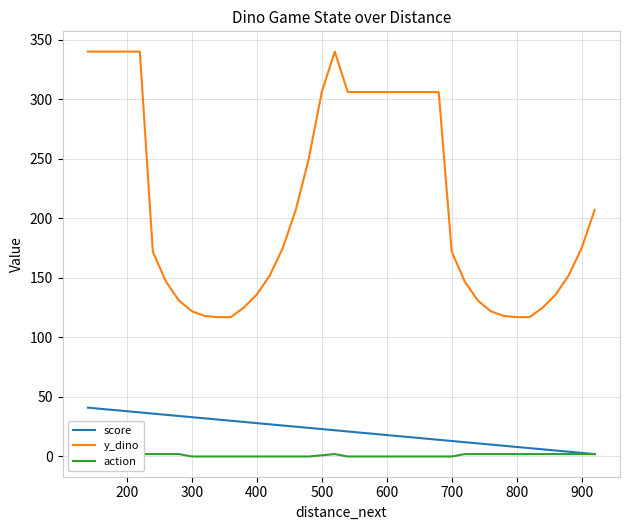

Which series has the largest range (max minus min)?

y_dino